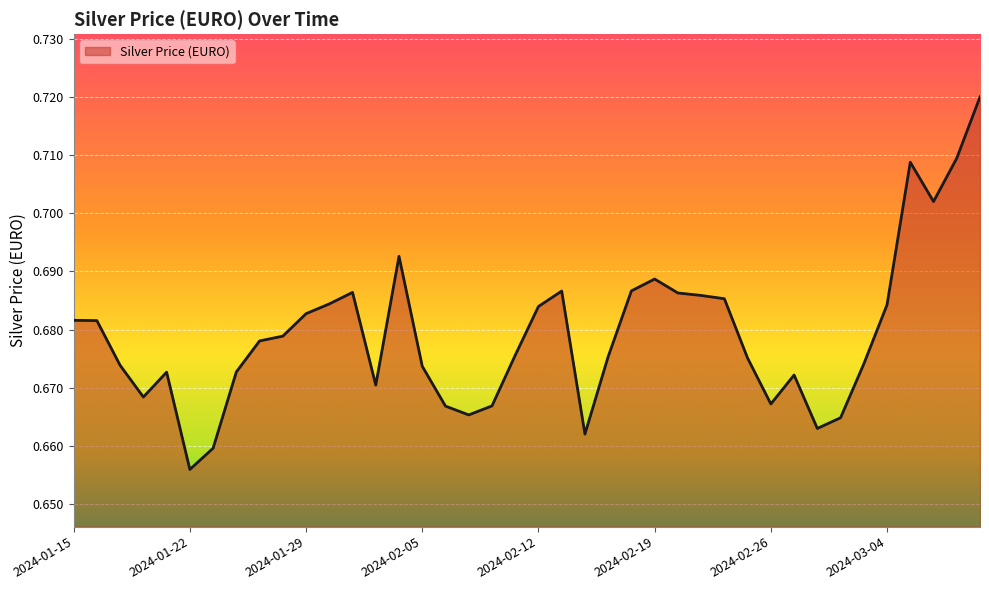

How many lines are shown in the chart?

1